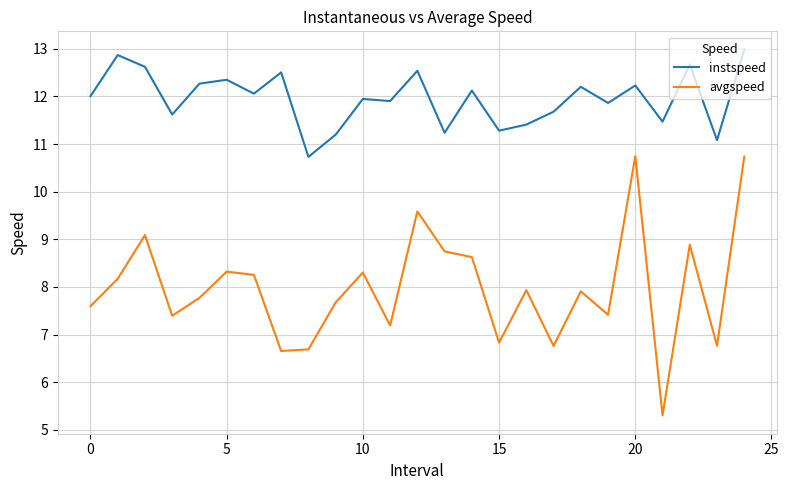

List the series in order of their overall mean, highest first.

instspeed, avgspeed